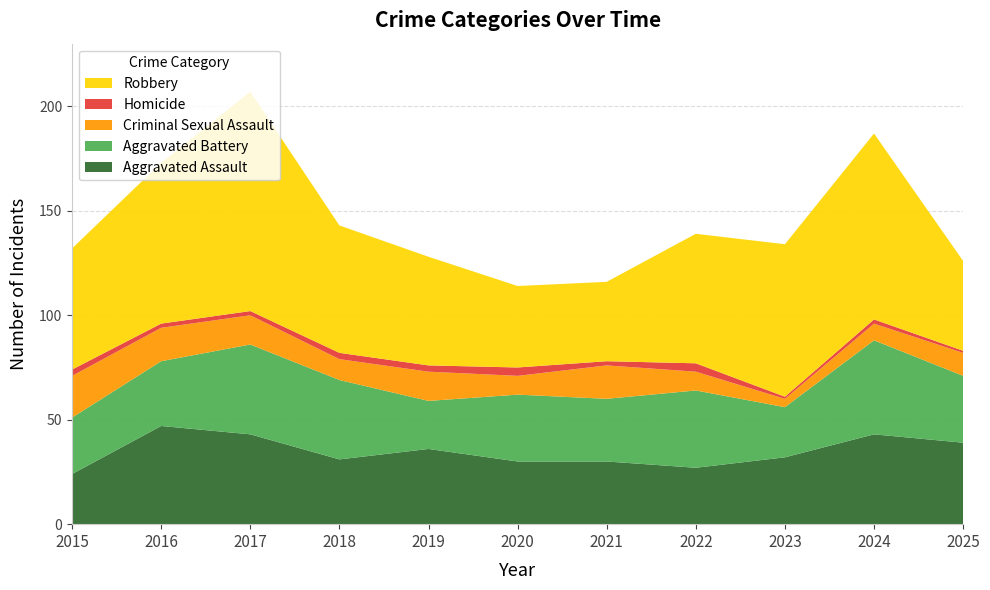

Reading right to left, transcribe all the data shown in this chart.

Aggravated Assault: 2025=39	2024=43	2023=32	2022=27	2021=30	2020=30	2019=36	2018=31	2017=43	2016=47	2015=24
Aggravated Battery: 2025=32	2024=45	2023=24	2022=37	2021=30	2020=32	2019=23	2018=38	2017=43	2016=31	2015=27
Criminal Sexual Assault: 2025=11	2024=8	2023=4	2022=9	2021=16	2020=9	2019=14	2018=10	2017=14	2016=16	2015=20
Homicide: 2025=1	2024=2	2023=1	2022=4	2021=2	2020=4	2019=3	2018=3	2017=2	2016=2	2015=3
Robbery: 2025=43	2024=89	2023=73	2022=62	2021=38	2020=39	2019=52	2018=61	2017=105	2016=77	2015=58